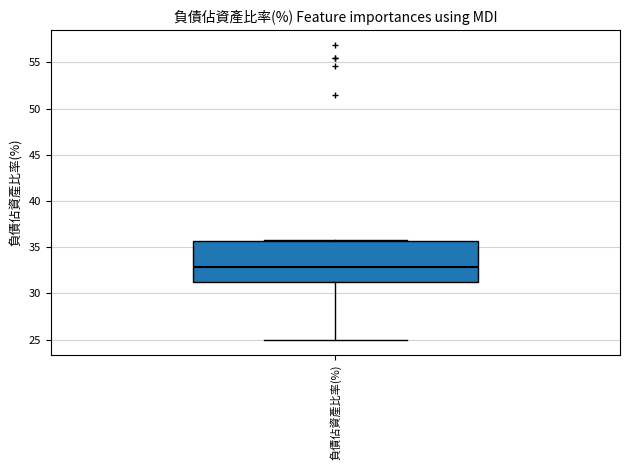

Where is the lower edge of the box for 負債佔資產比率(%) on the y-axis? The values are not printed on the chart, so give them approximately, as read against the axis.

31.5